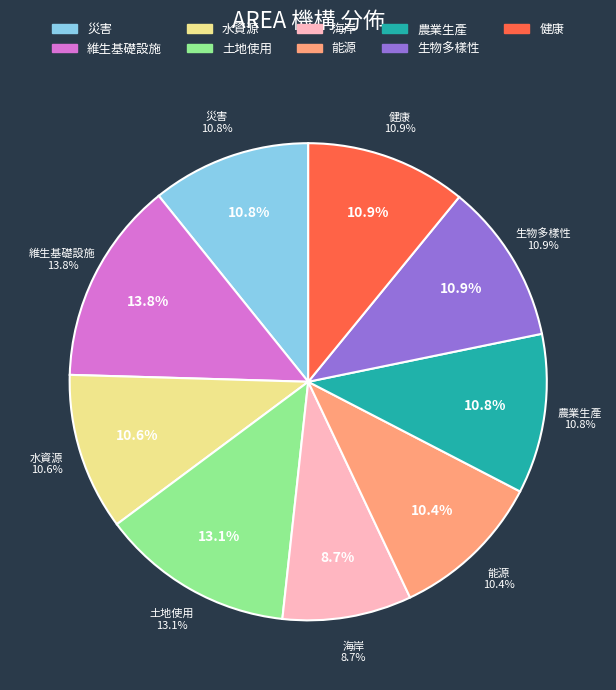

Rank the categories by value from highest to lowest.

維生基礎設施, 土地使用, 健康, 生物多樣性, 農業生產, 災害, 水資源, 能源, 海岸